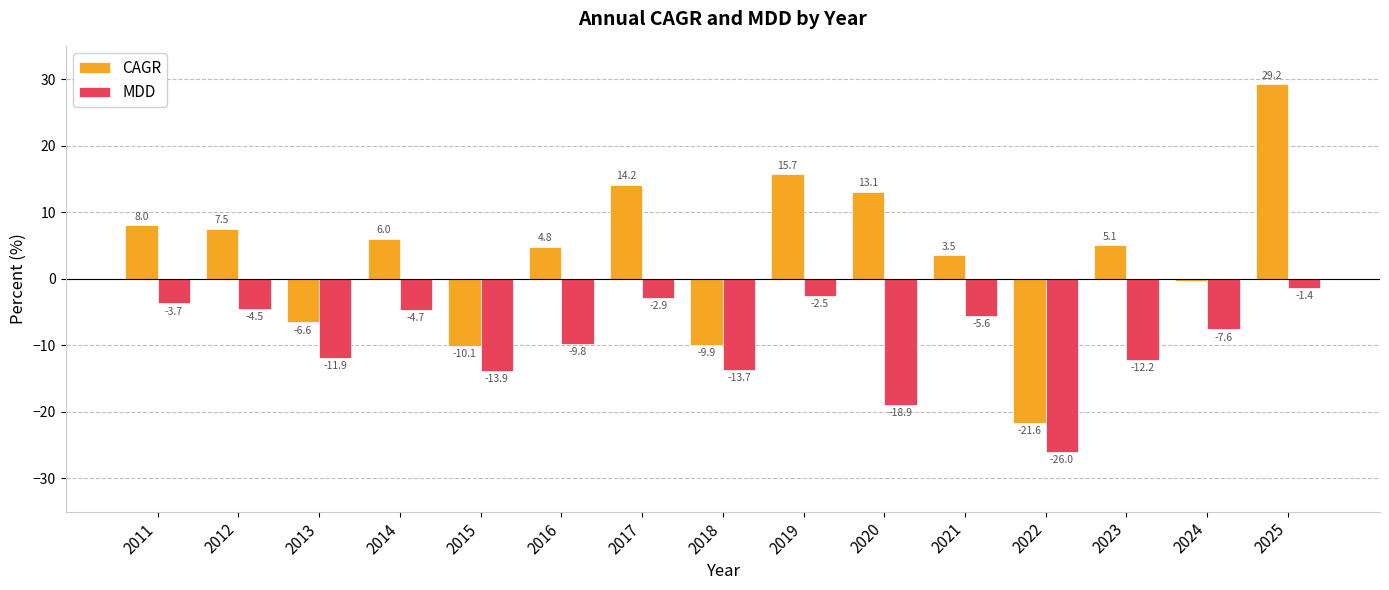

What are all the series names shown in the legend?

CAGR, MDD